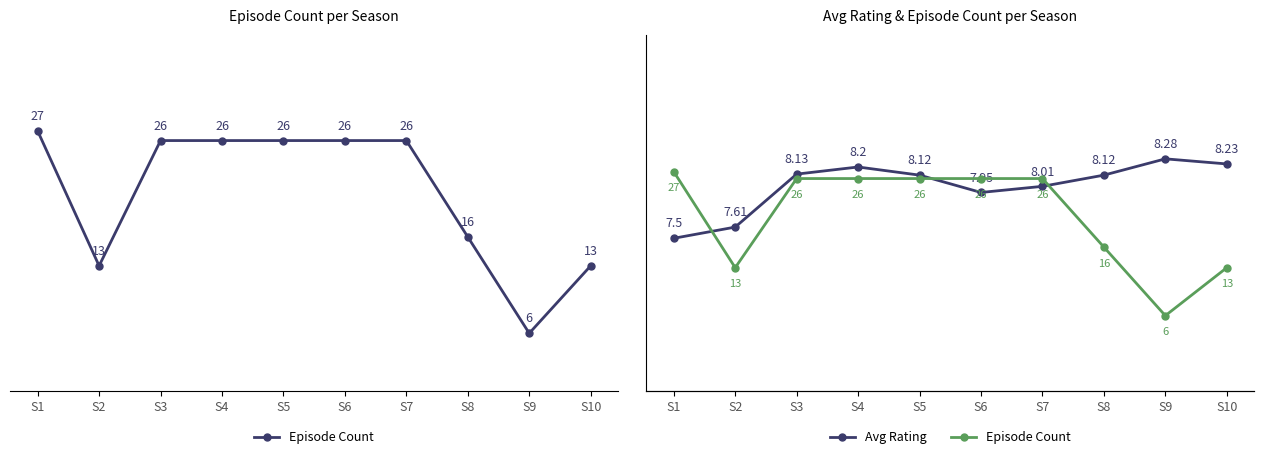

Is the value of Avg Rating at S5 greater than the value of Episode Count at S7?

No